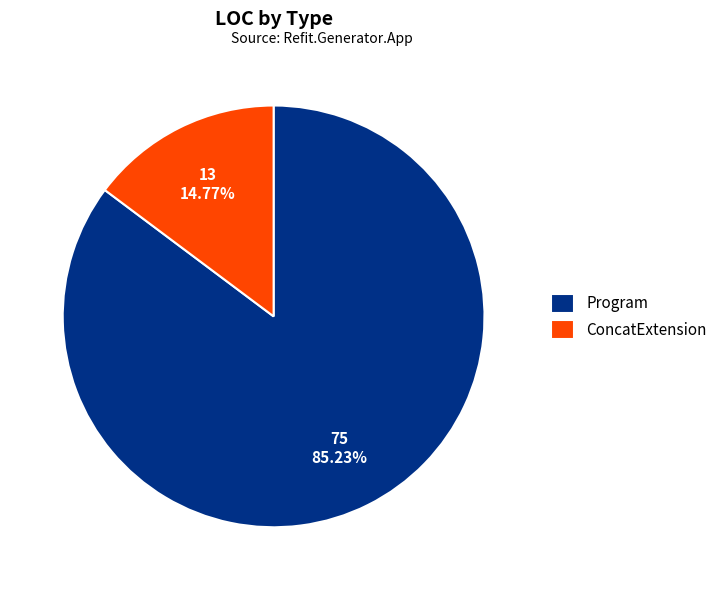

Is it true that ConcatExtension is 15% of the pie?

True